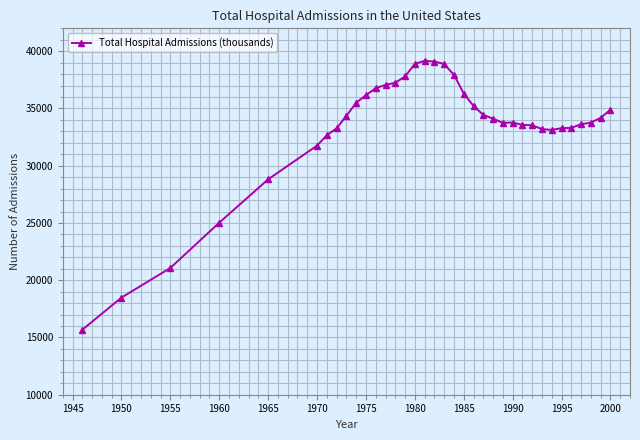

What is the greatest value displayed?

39169